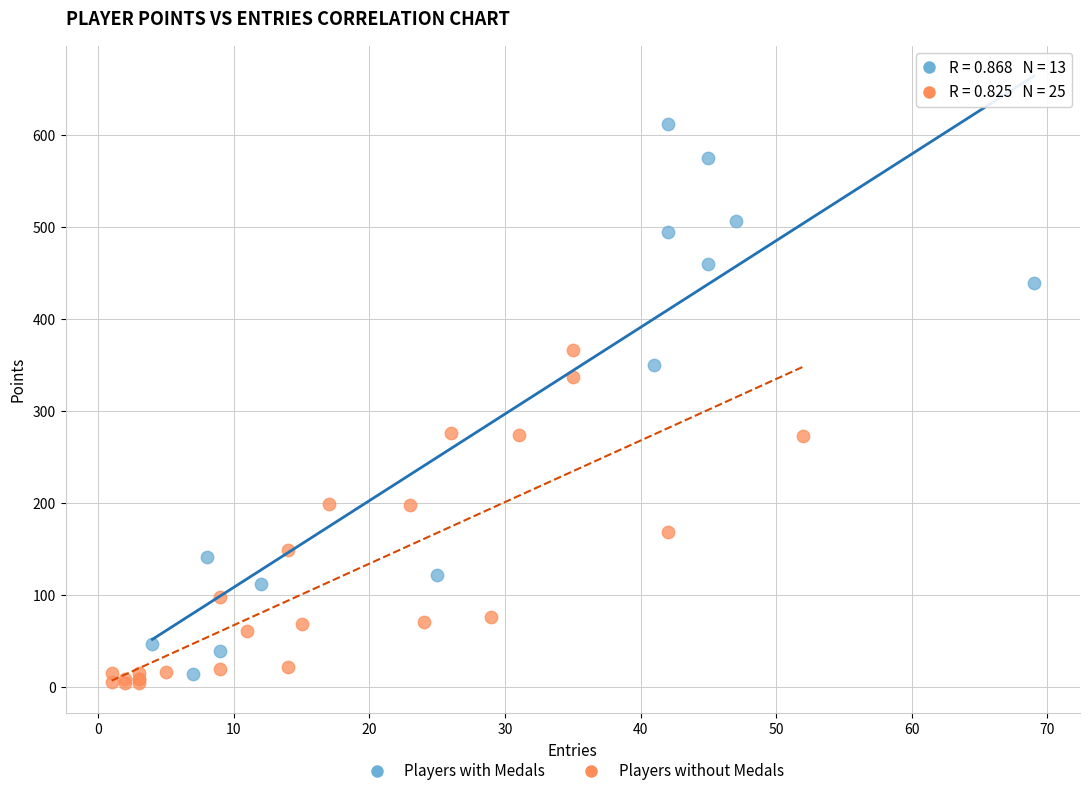

Which series contains the lowest Y value?

Players without Medals